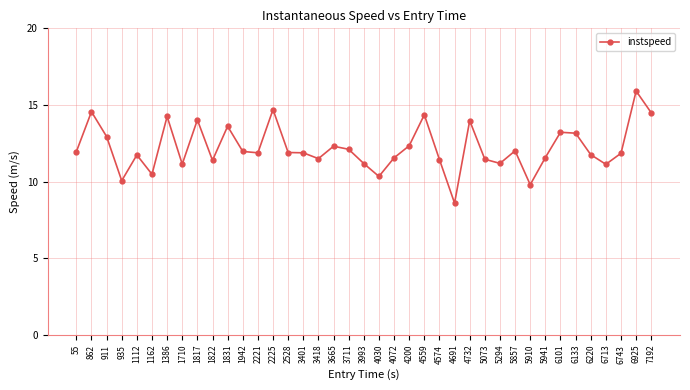

What value does the data have at 4559?

14.4